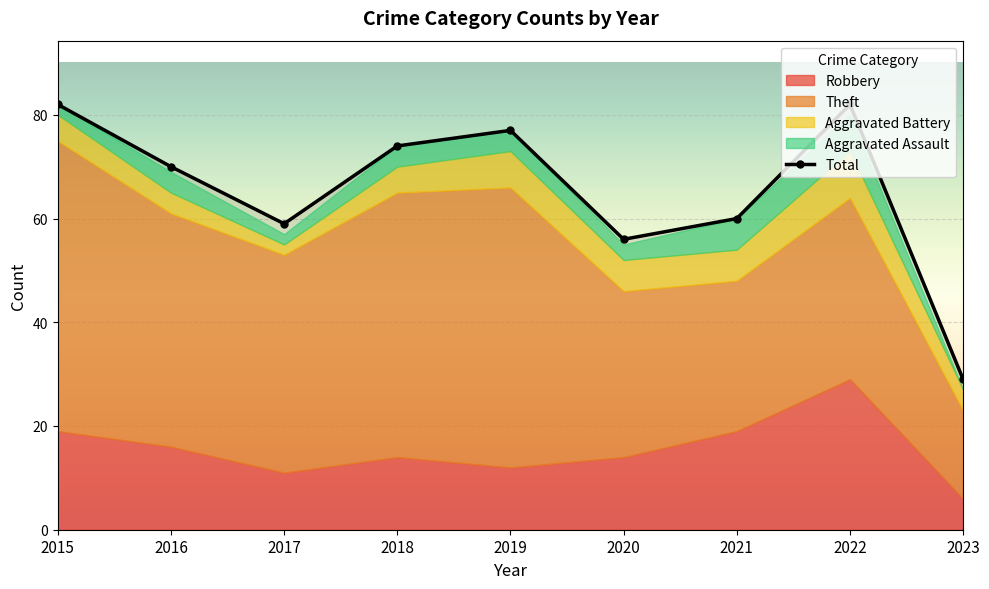

Between 2016 and 2017, which is larger?

2016